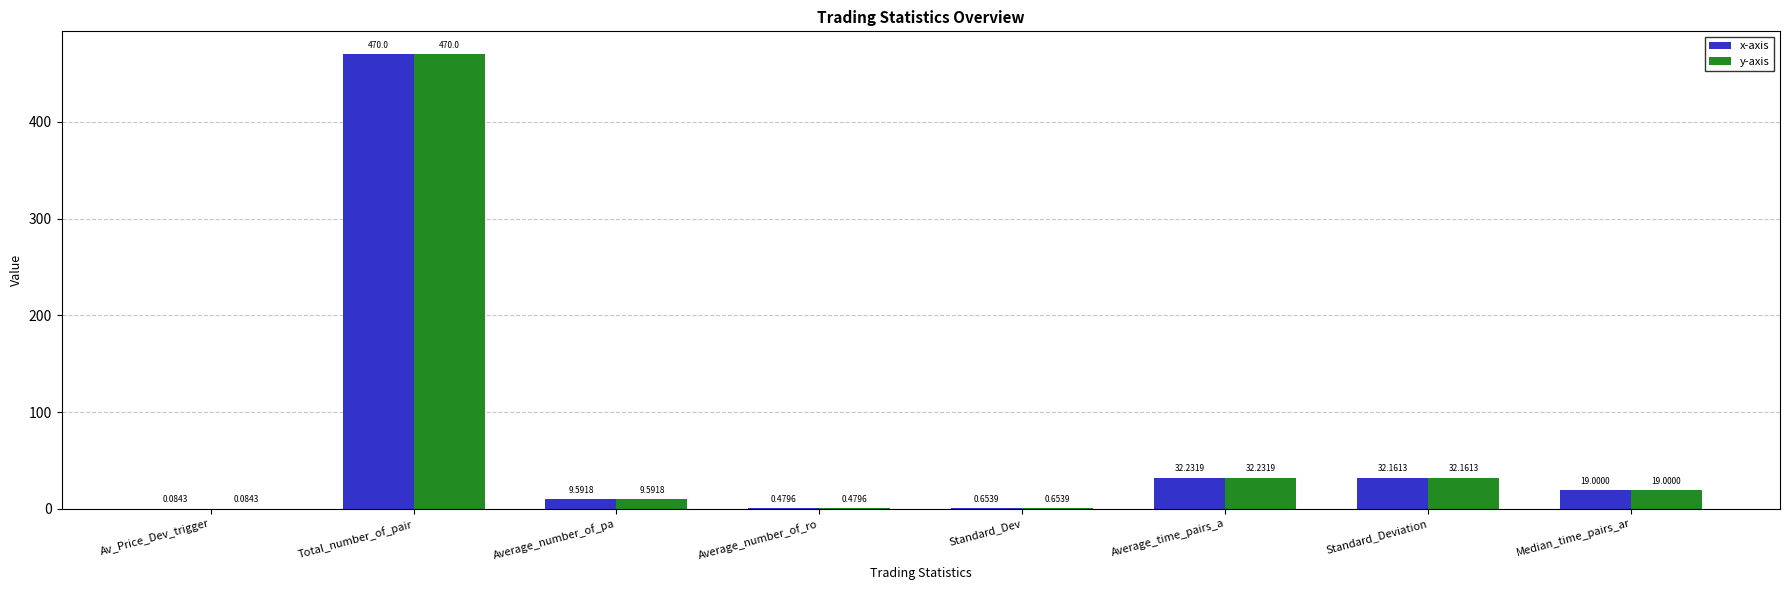

How many data points does each series have?

8